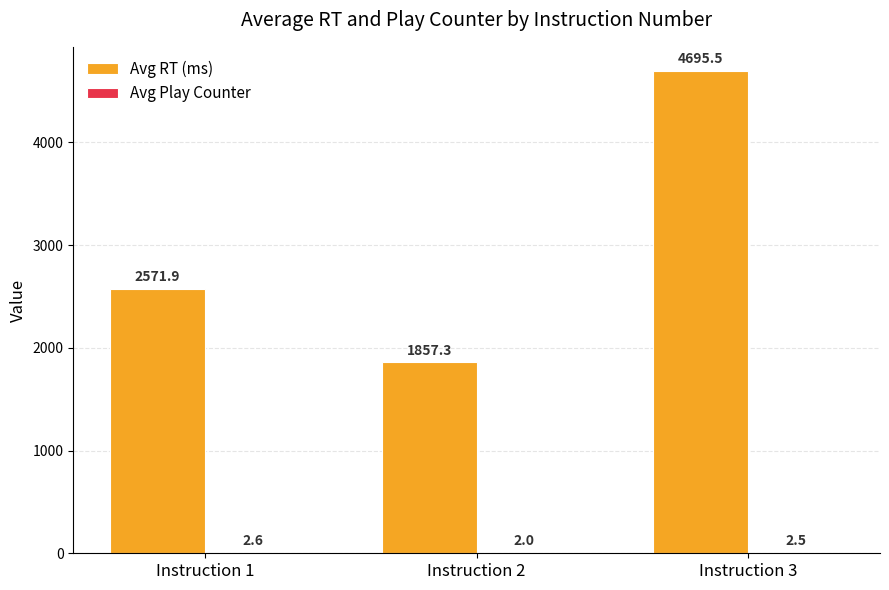

What is the sum of all Avg RT (ms) values?

9124.7